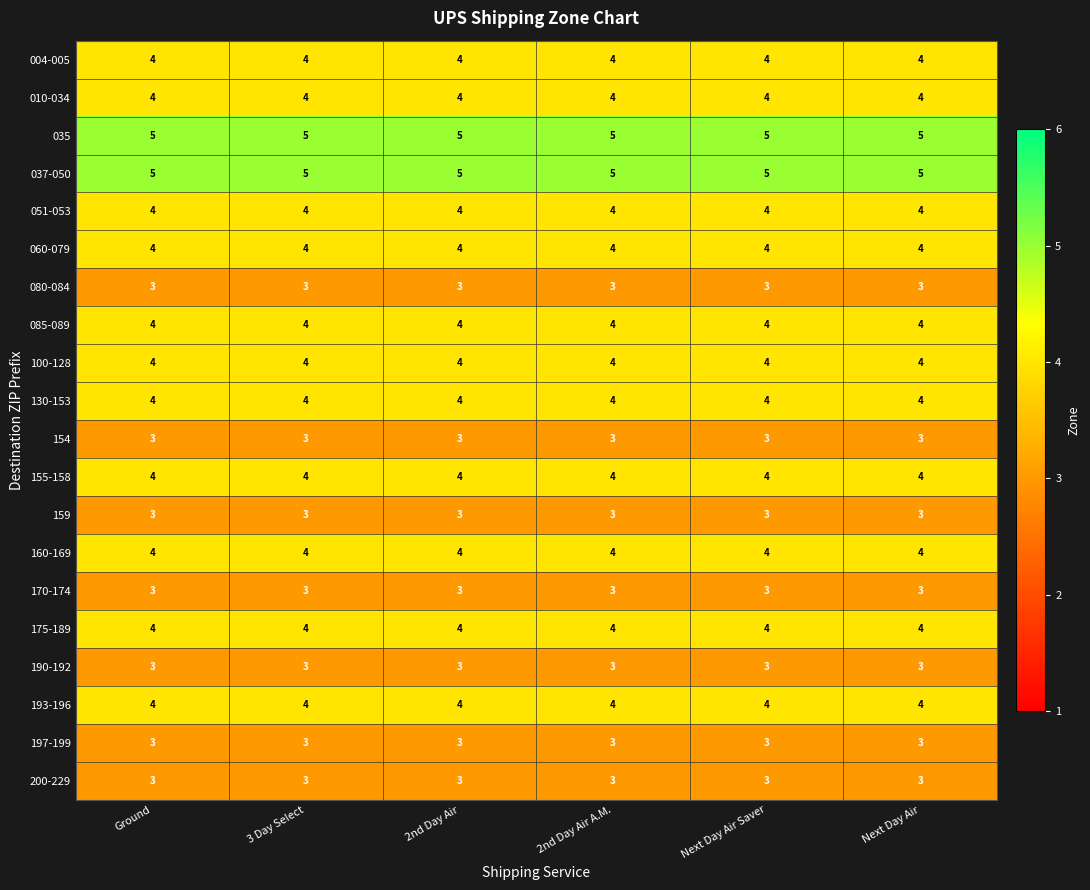

What is the minimum value shown in the chart?

3